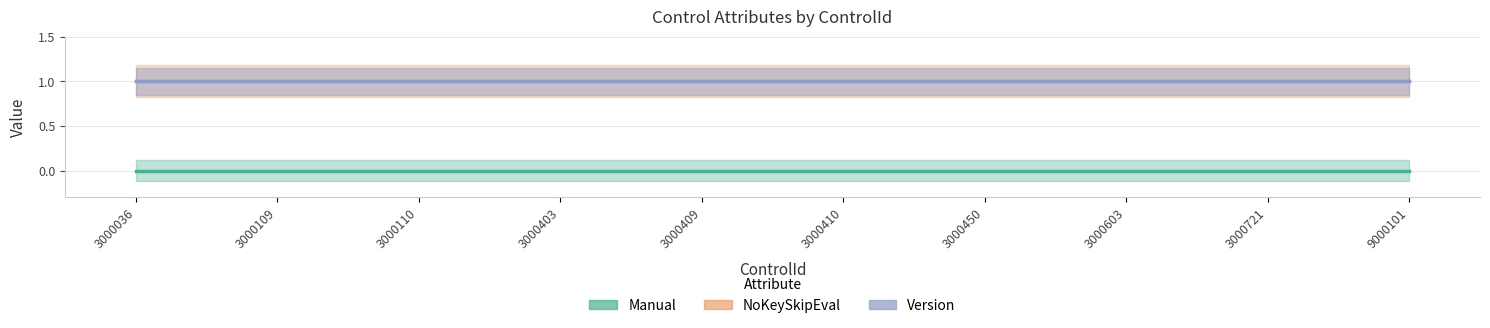

True or false: Manual has more than 2 points higher than both neighbors.

False